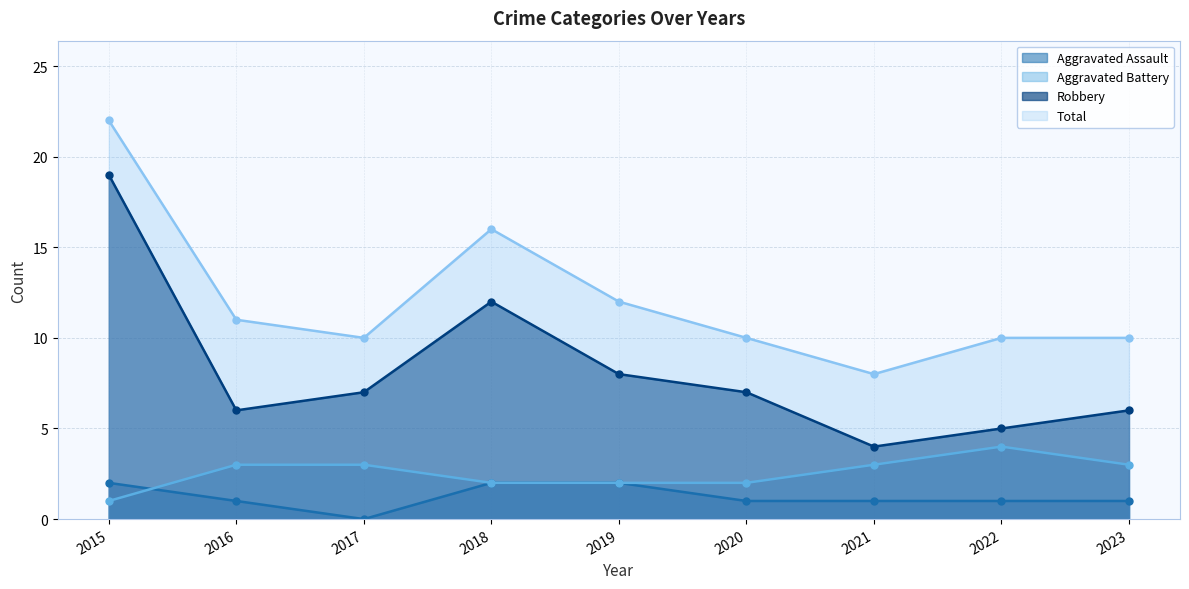

The Aggravated Assault series shows 1 at 2019. True or false?

False